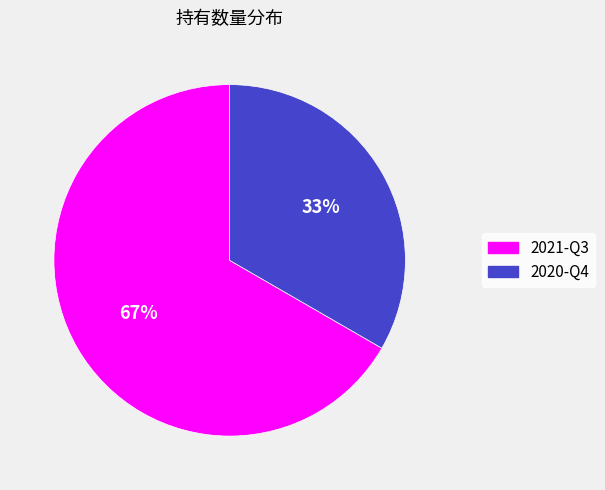

Does 2020-Q4 represent more than half of the total?

No